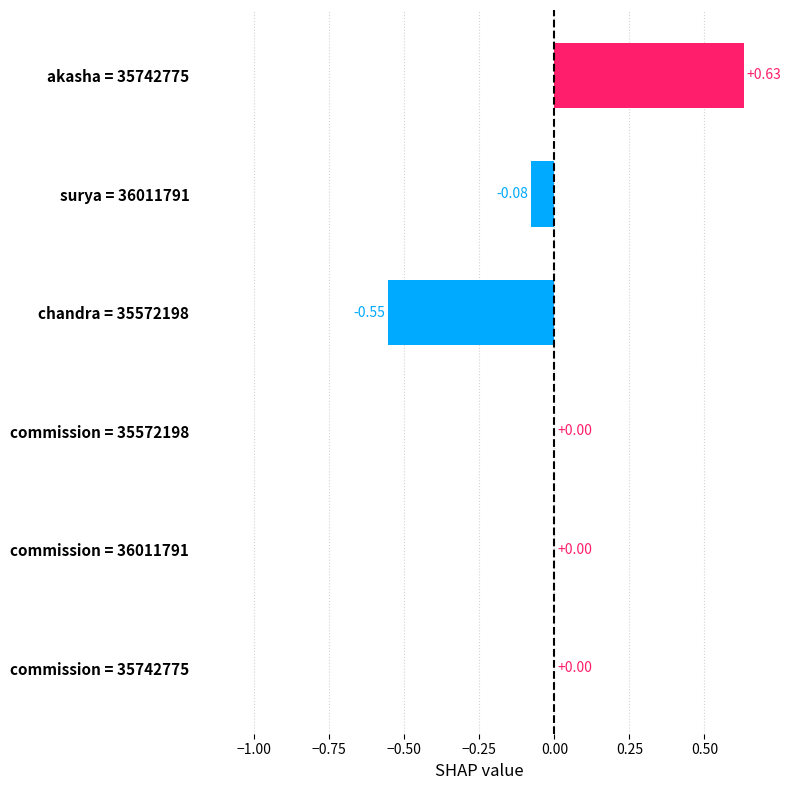

What is the change in value from chandra = 35572198 to commission = 36011791?

+0.6